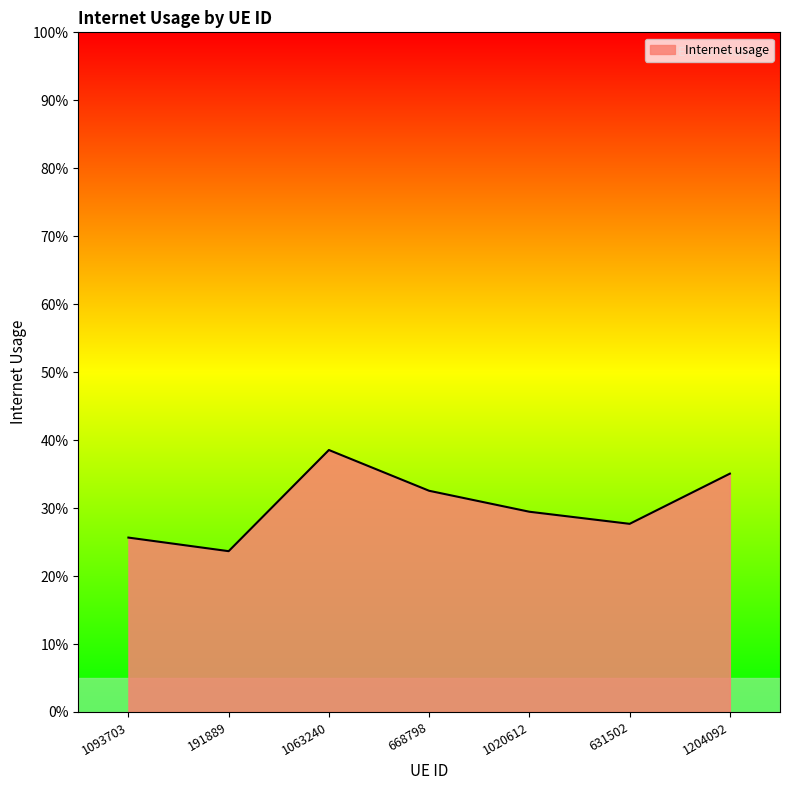

What is the change in value from 191889 to 1204092?

+0.1